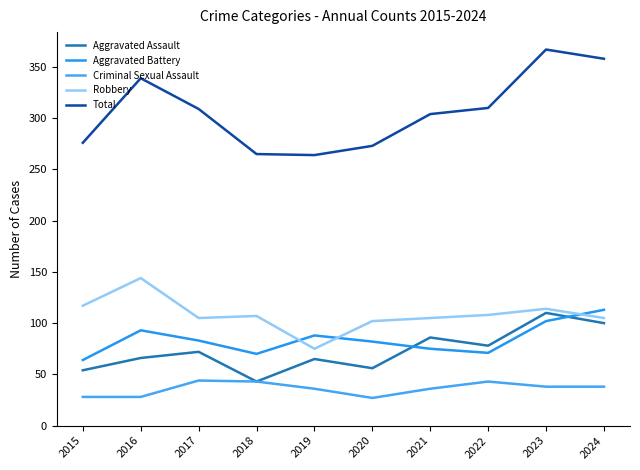

What is the difference between the maximum and minimum values in the Aggravated Assault series?

67